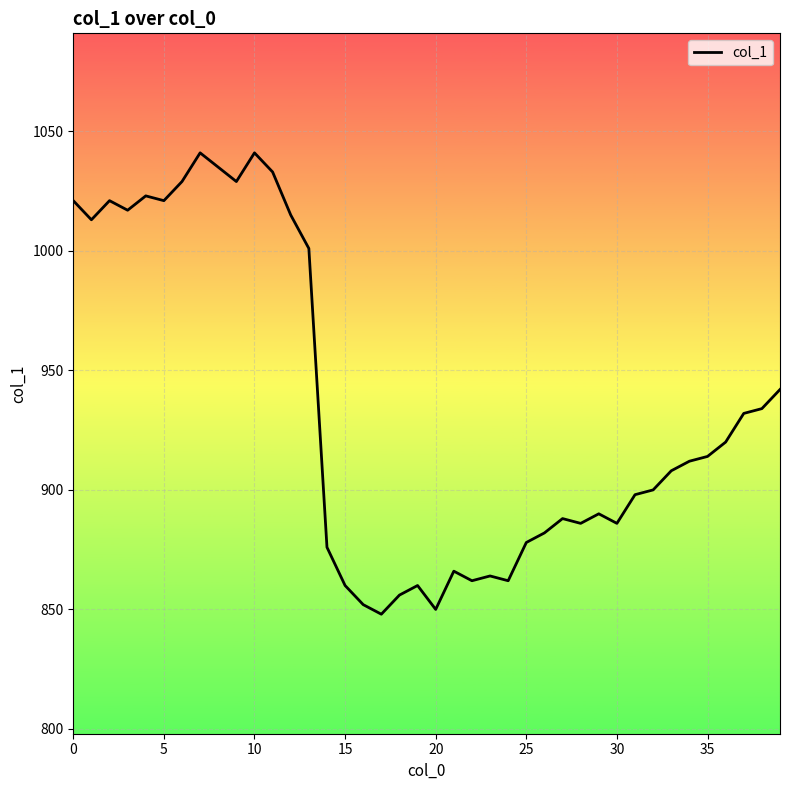

What is the minimum value shown in the chart?

848